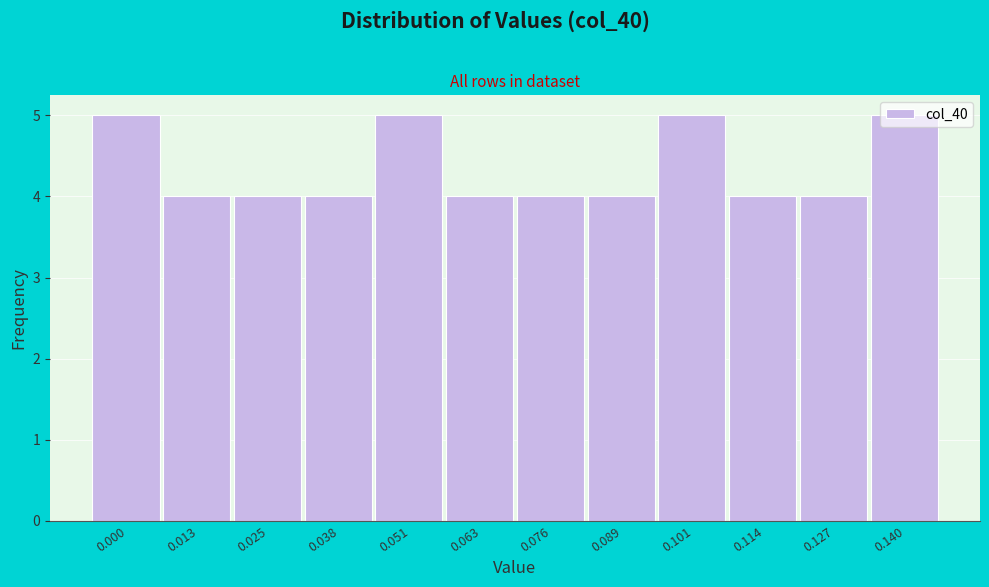

Is it true that the value at 0.063 is 6?

False